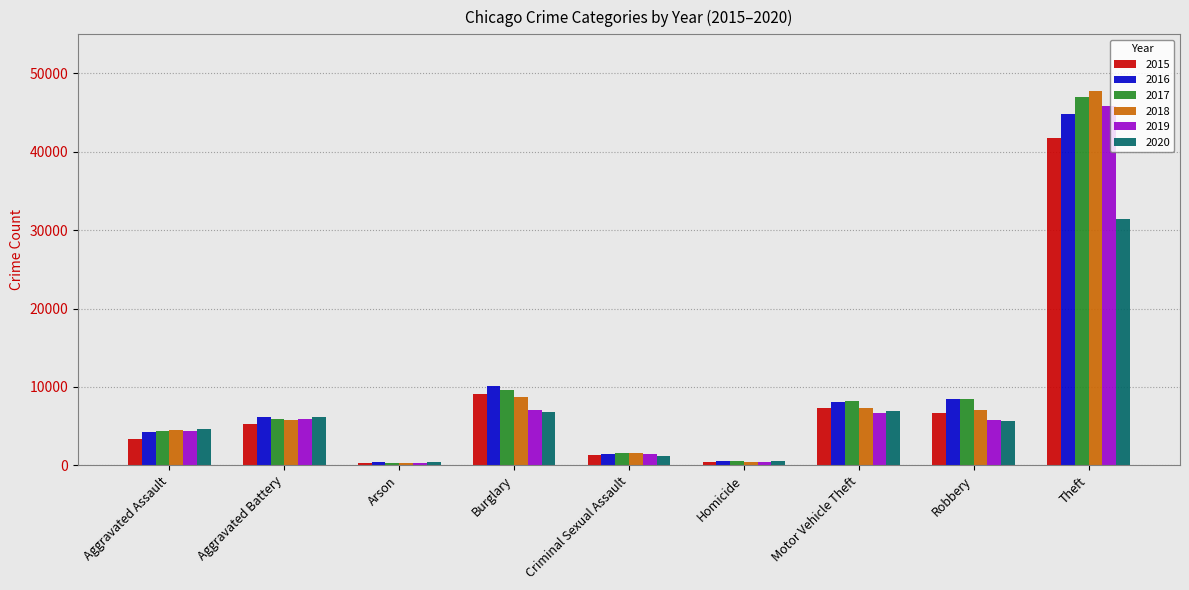

What is the difference between the 2017 values at Theft and Burglary?

37391